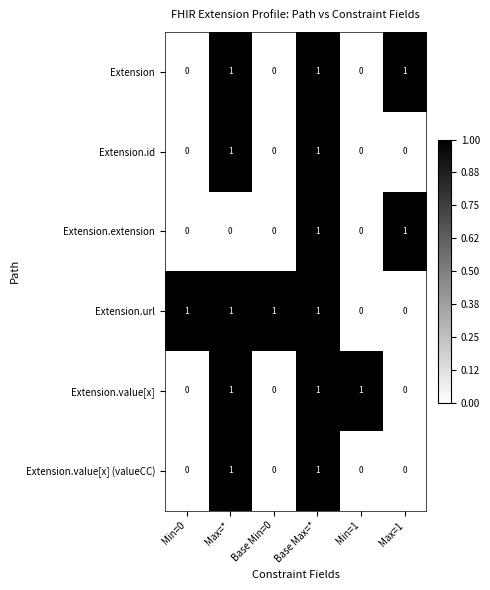

What is the sum of all Extension.value[x] values?

3